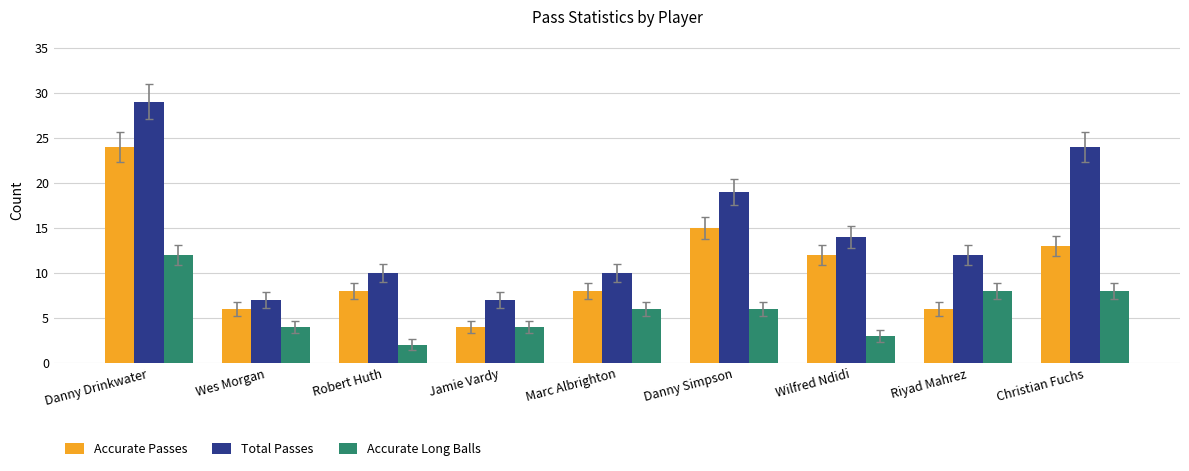

What is the maximum value shown in the chart?

29